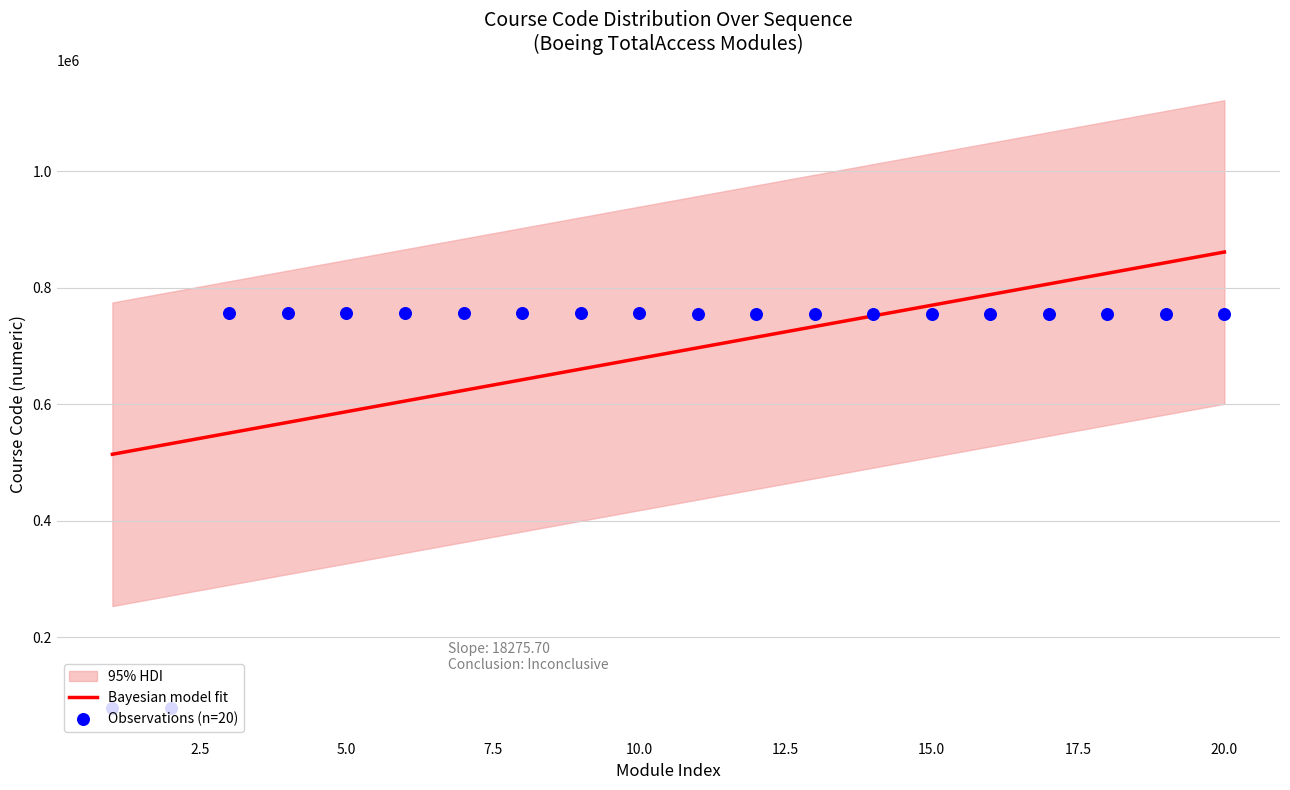

What is the maximum value for Bayesian model fit?

861063.2